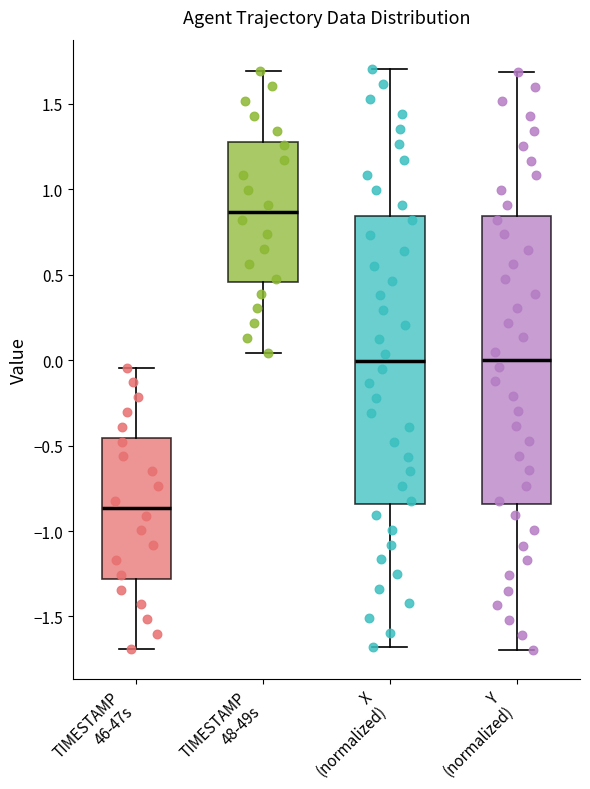

Where is the upper edge of the box for X (normalized) on the y-axis? The values are not printed on the chart, so give them approximately, as read against the axis.

0.85